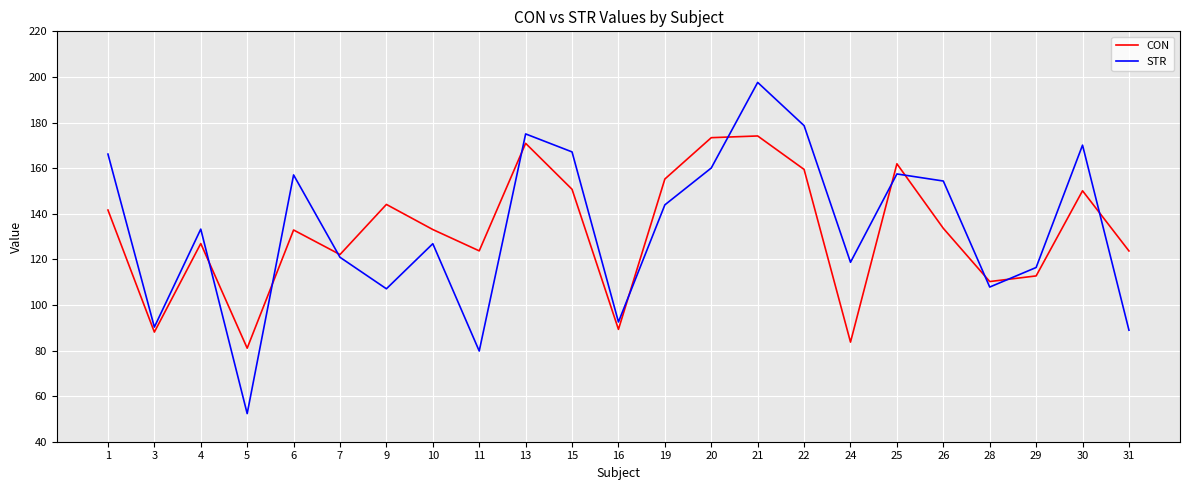

At 9, list the series in order from largest to smallest.

CON, STR